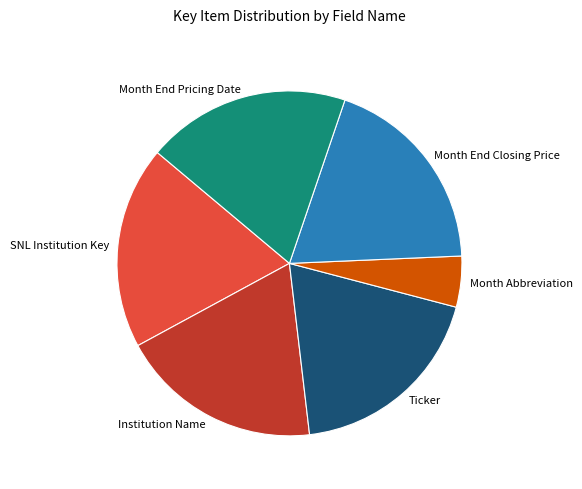

Is the sum of Ticker and Institution Name greater than half?

No